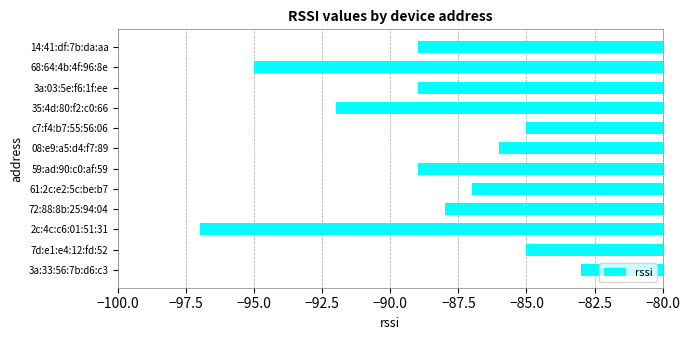

What is the average value?

-89